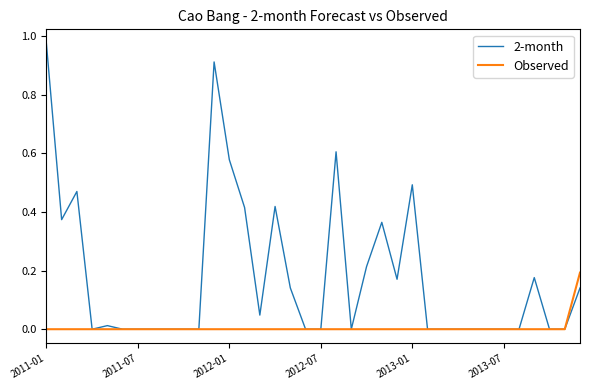

Which series has the largest range (max minus min)?

2-month